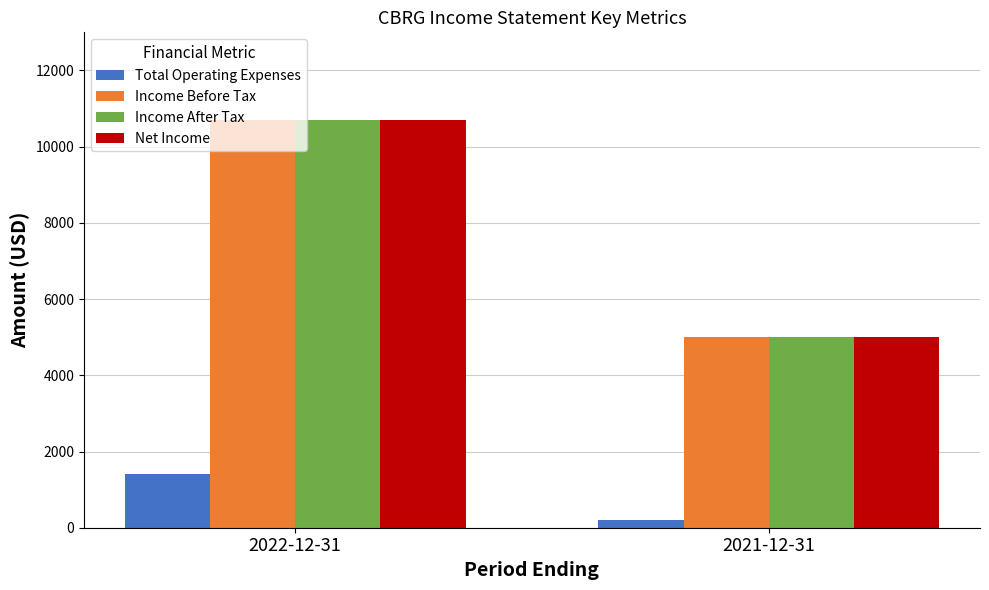

What is the spread (max minus min) of values at 2022-12-31?

9300